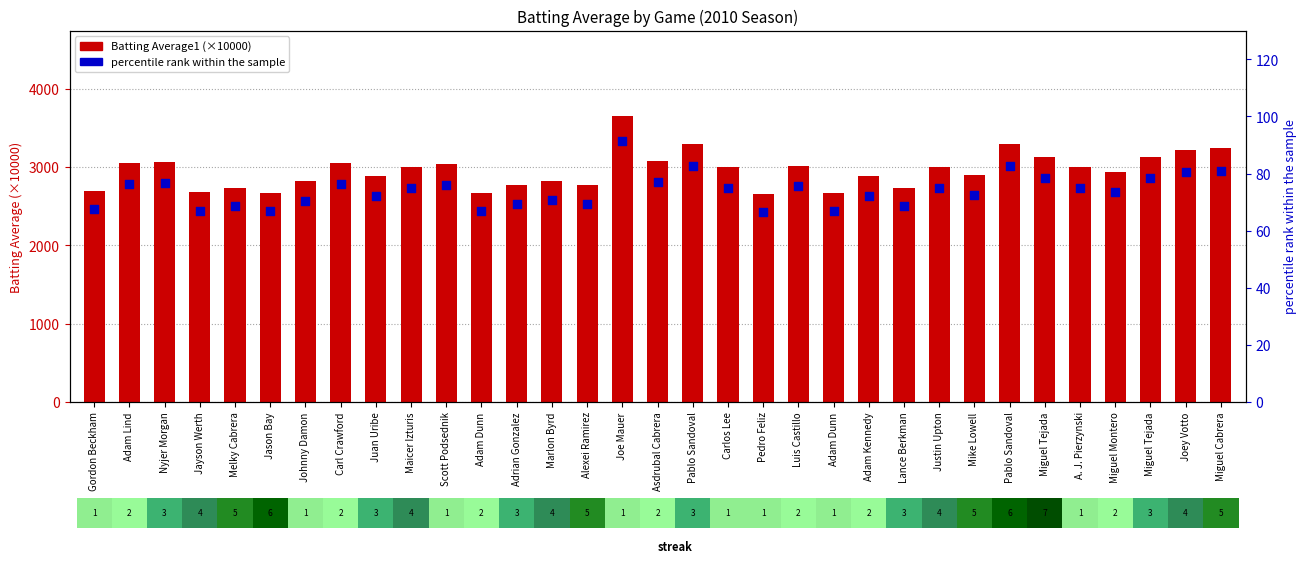

What is the total value across all series at Juan Uribe?

2962.2